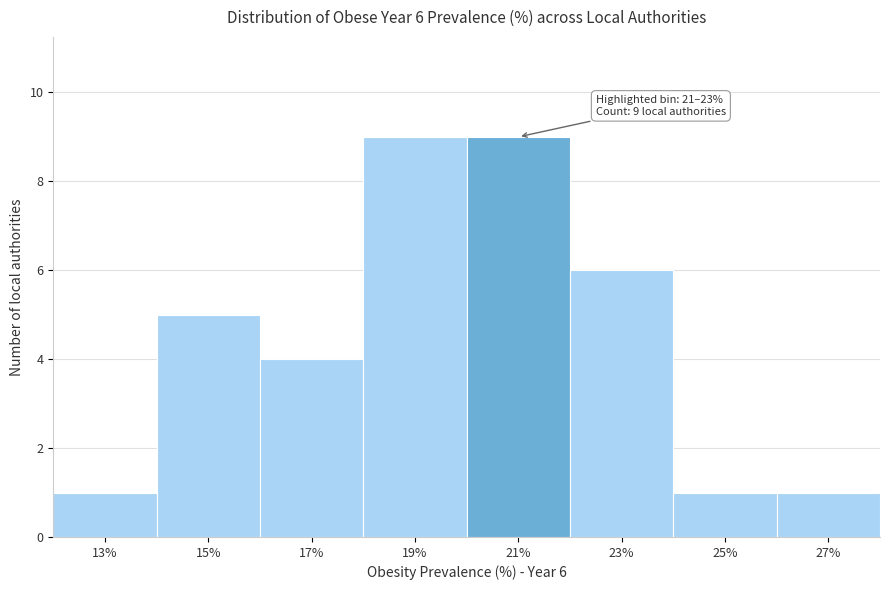

Reading right to left, what are all the values shown in this chart?

27%=1	25%=1	23%=6	21%=9	19%=9	17%=4	15%=5	13%=1